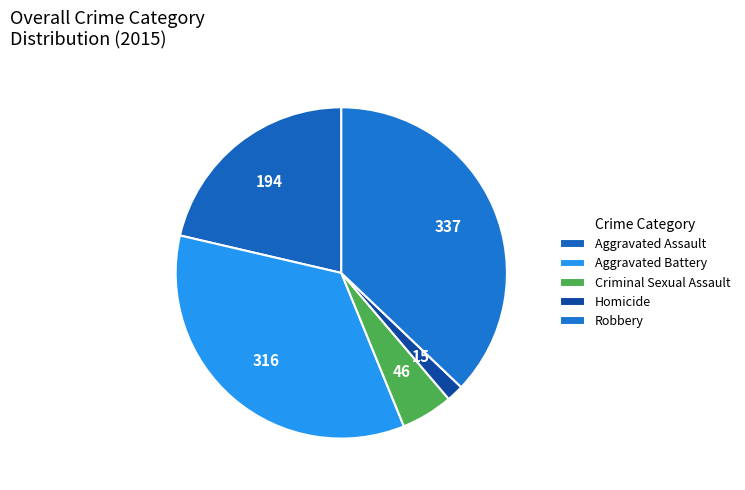

How many slices are in this pie chart?

5